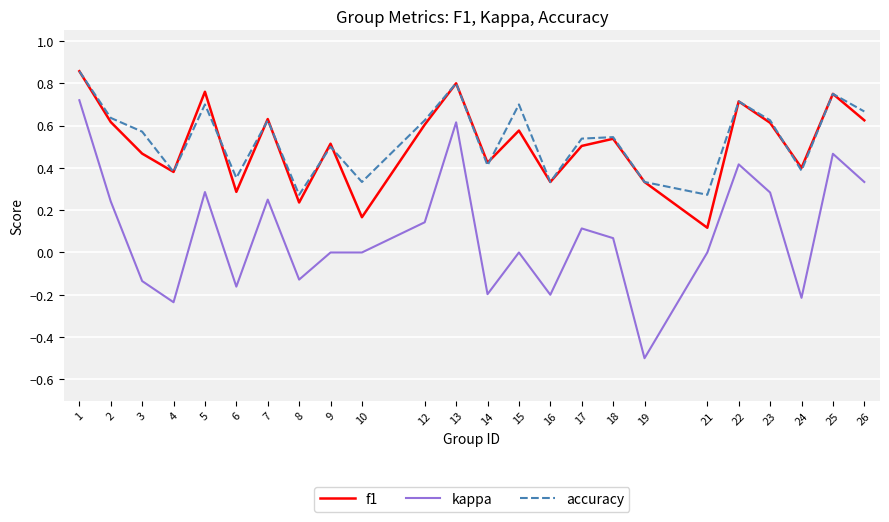

What are all the series names shown in the legend?

f1, kappa, accuracy